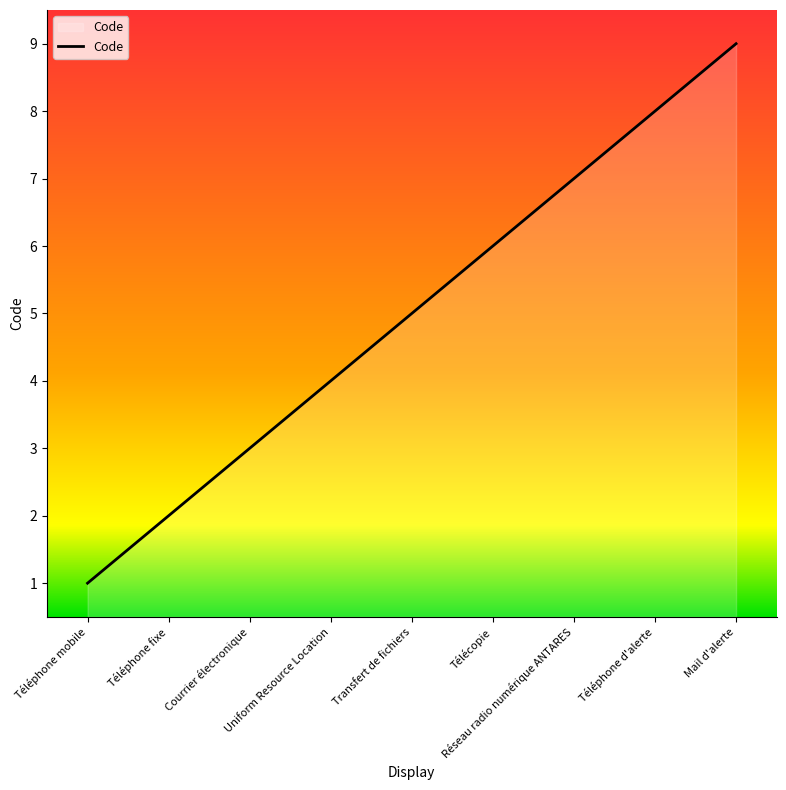

What is the greatest value displayed?

9